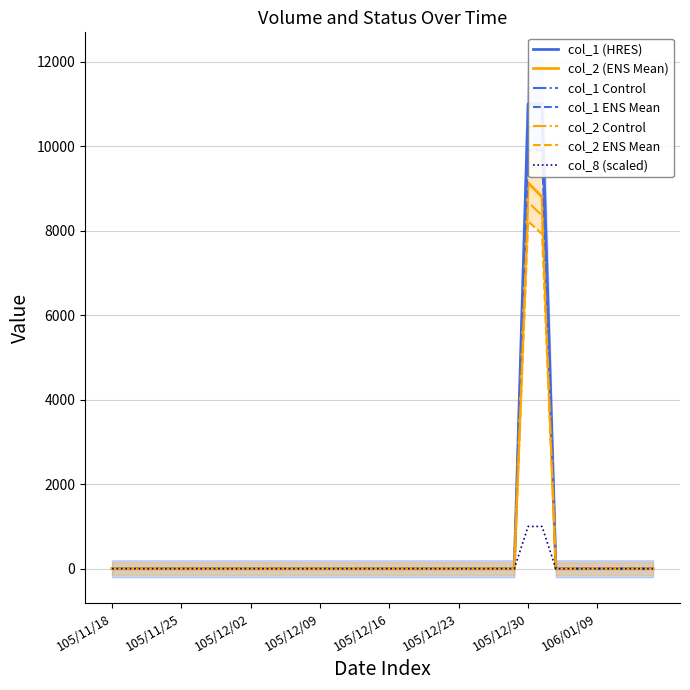

At which label does col_2 (ENS Mean) reach its peak?

105/12/30